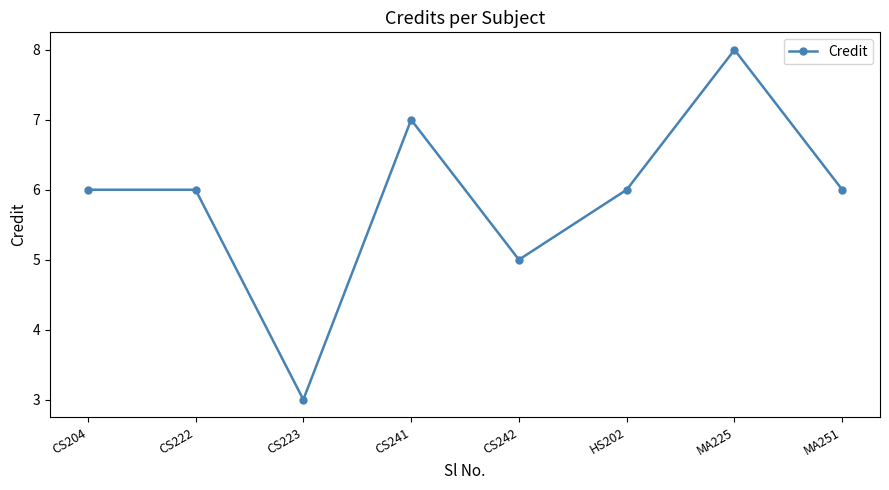

What is the change in value from CS241 to CS242?

-2